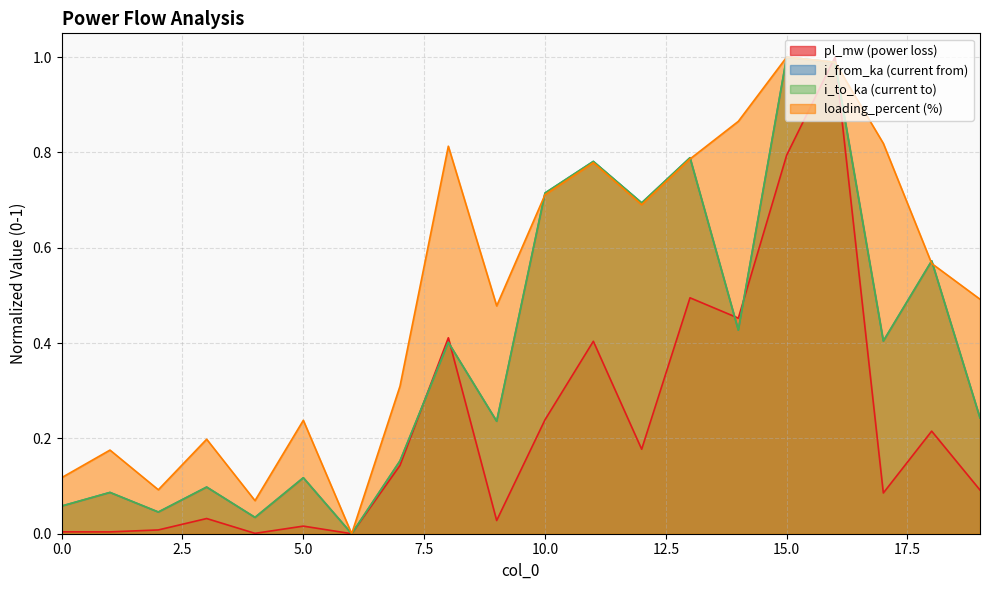

What are all the series names shown in the legend?

pl_mw (power loss), i_from_ka (current from), i_to_ka (current to), loading_percent (%)